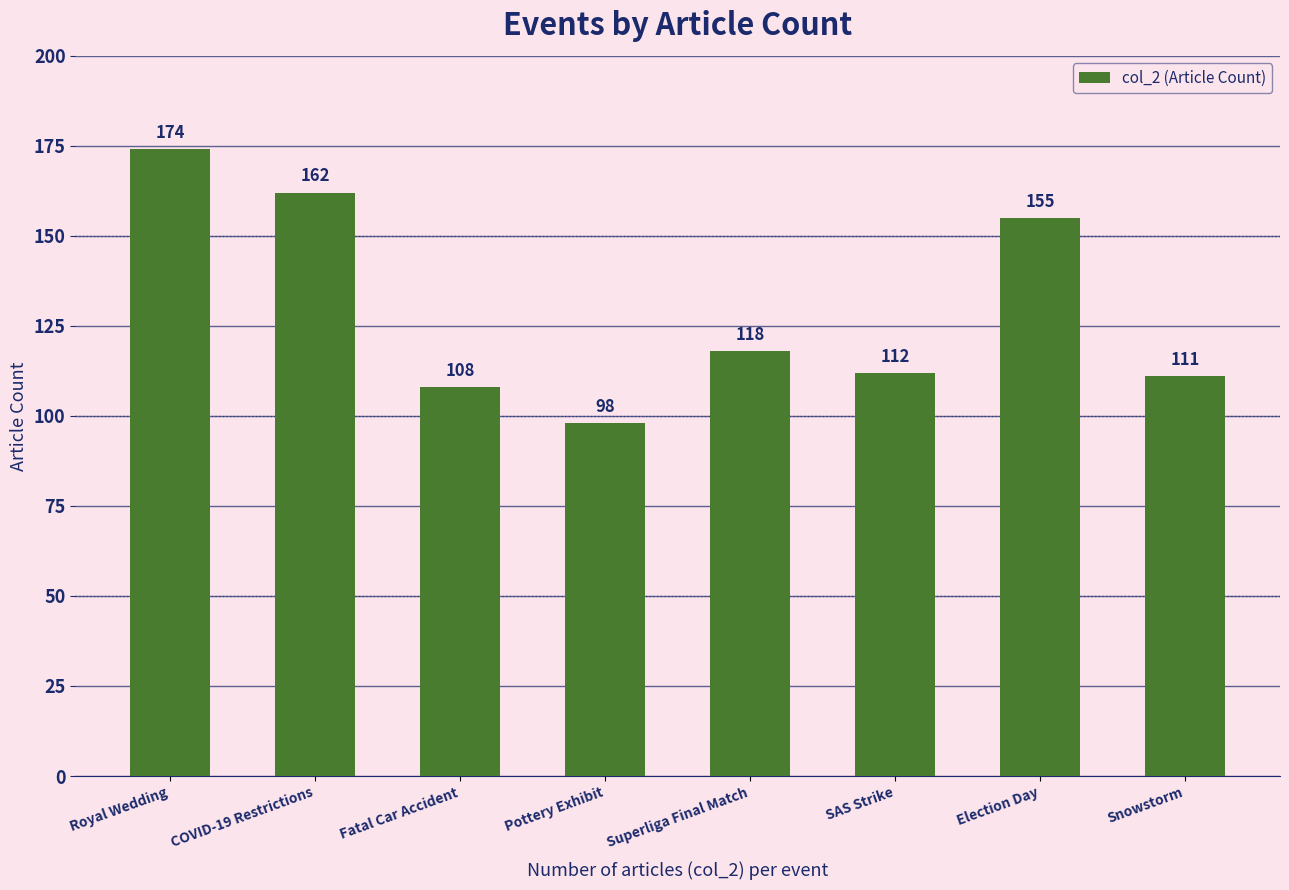

Does the chart contain stacked bars?

No